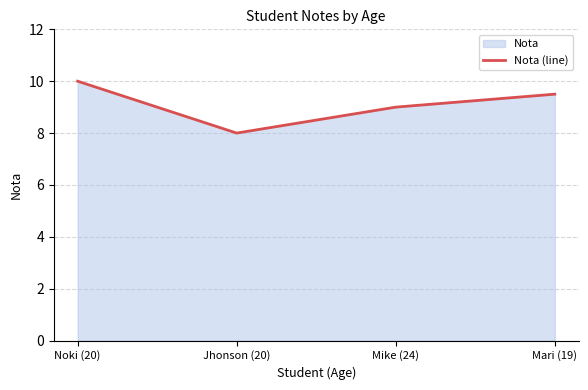

Rank the categories by value from lowest to highest.

Jhonson (20), Mike (24), Mari (19), Noki (20)